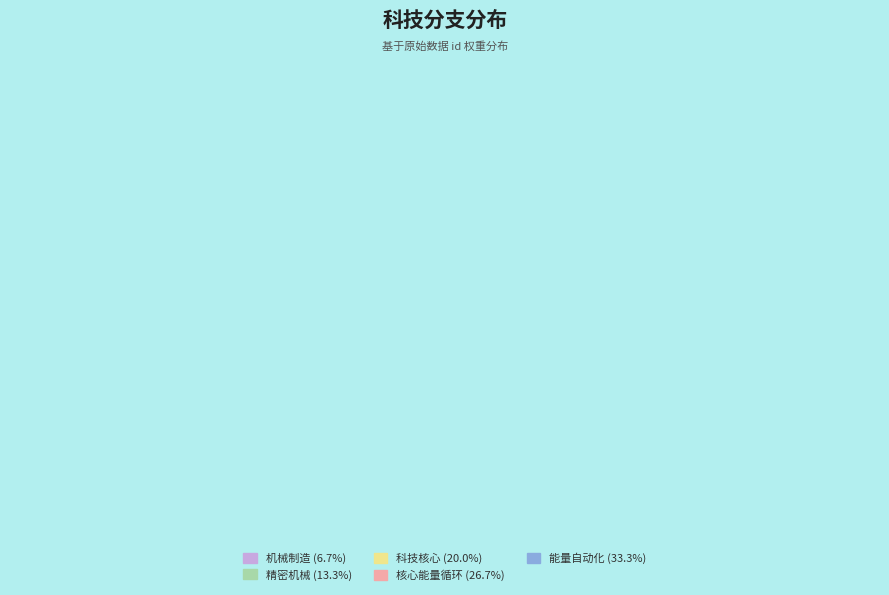

To the nearest percent, what is the combined percentage of 核心能量循环 and 能量自动化?

60%